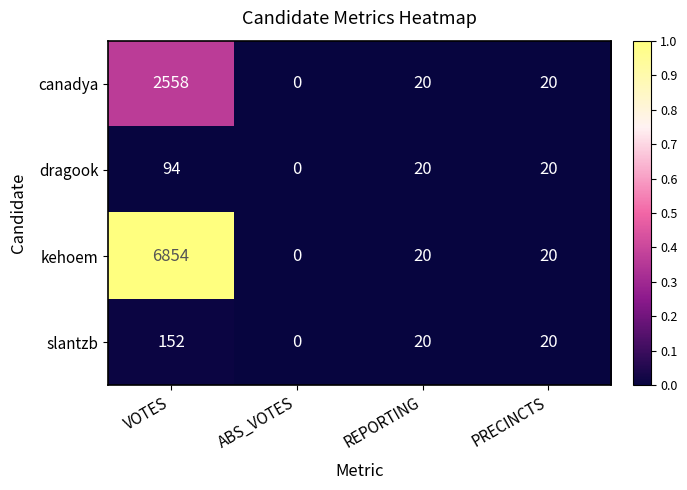

What is the total value across all series at VOTES?

9658